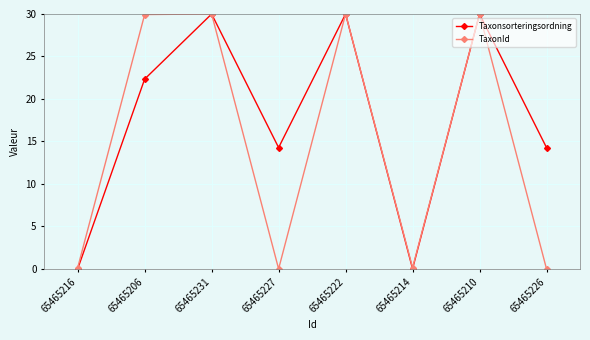

What is the spread (max minus min) of values at 65465226?

14.3